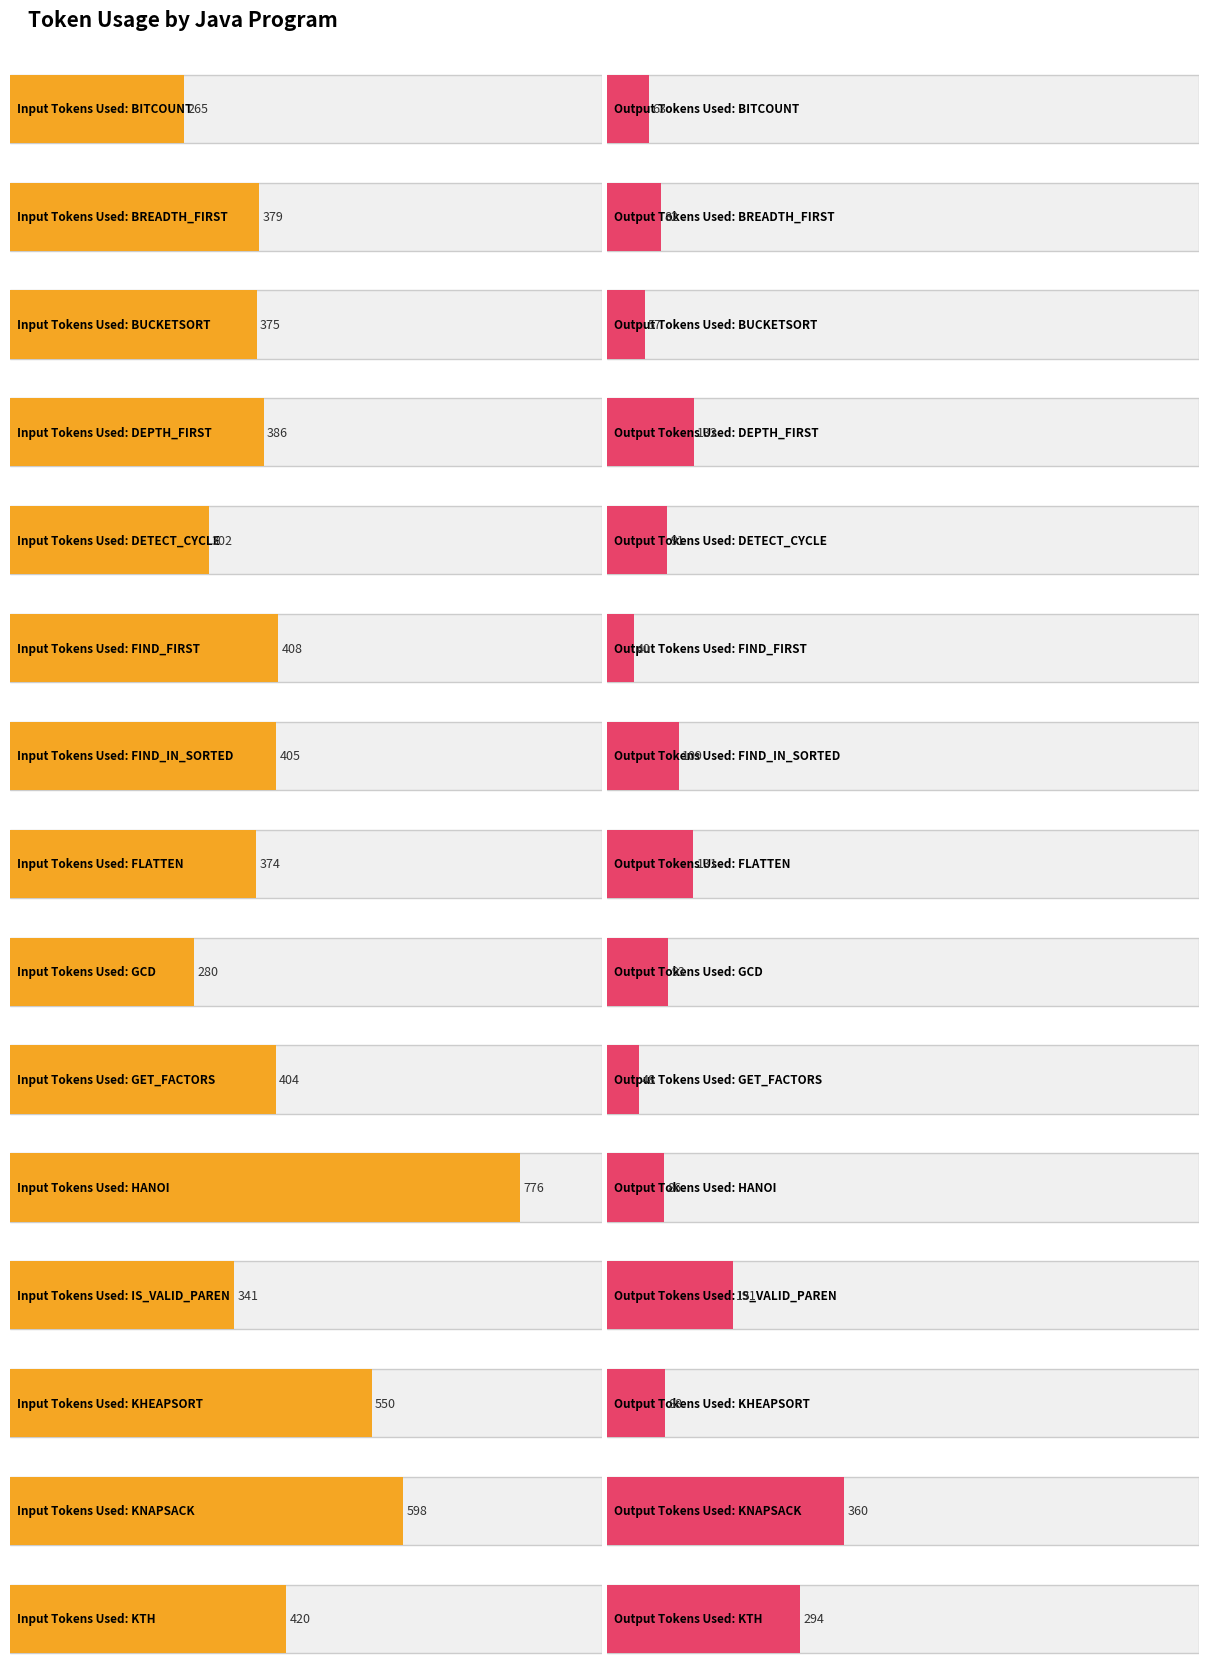

Rank the series by their average value, from lowest to highest.

Output Tokens Used, Input Tokens Used